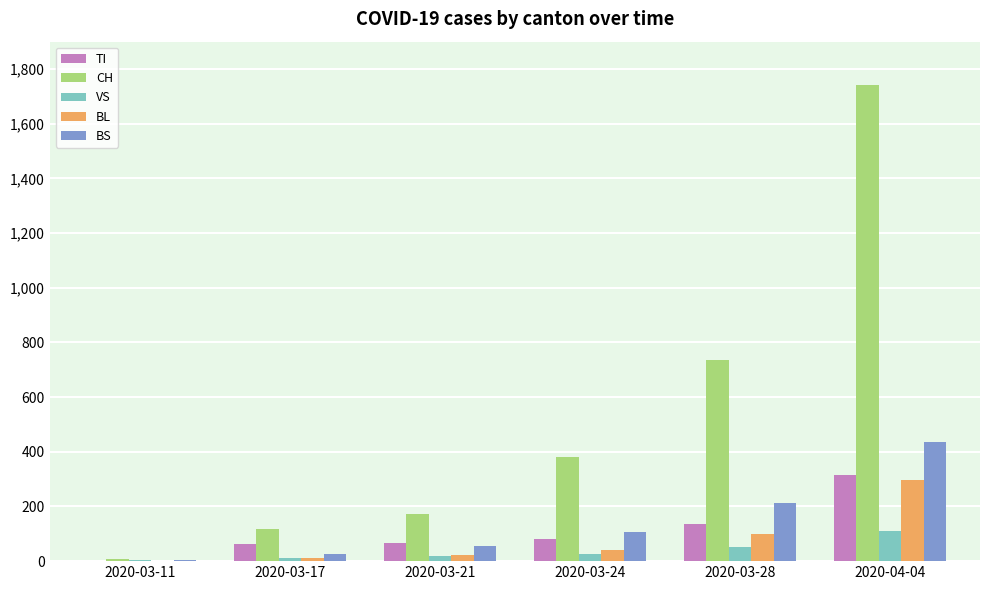

What is the sum of all BS values?

836